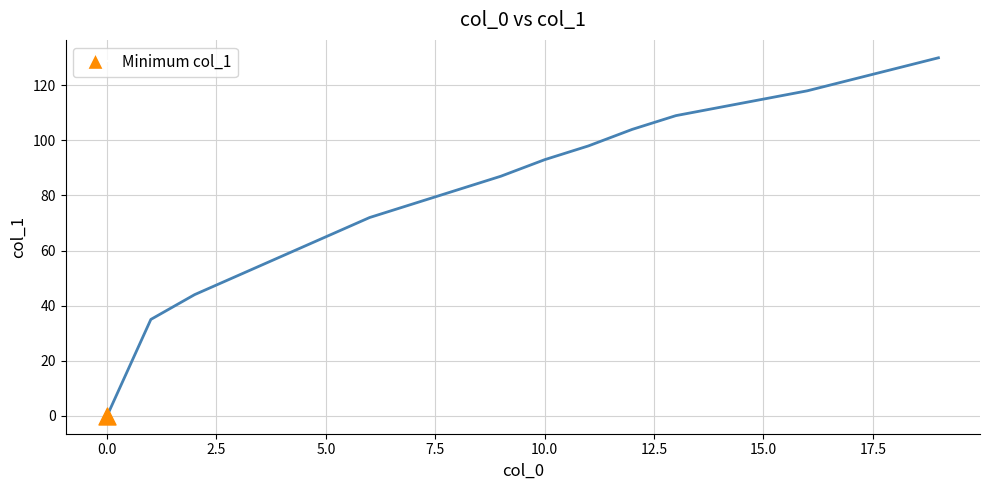

What is the difference between the maximum and minimum values?

130